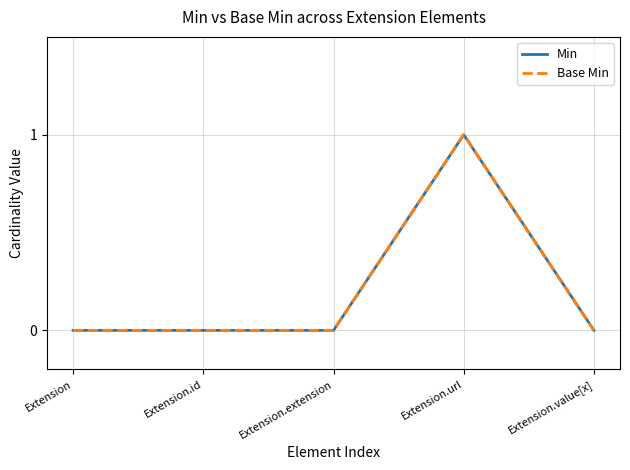

Is this an area chart (filled region under the line)?

No